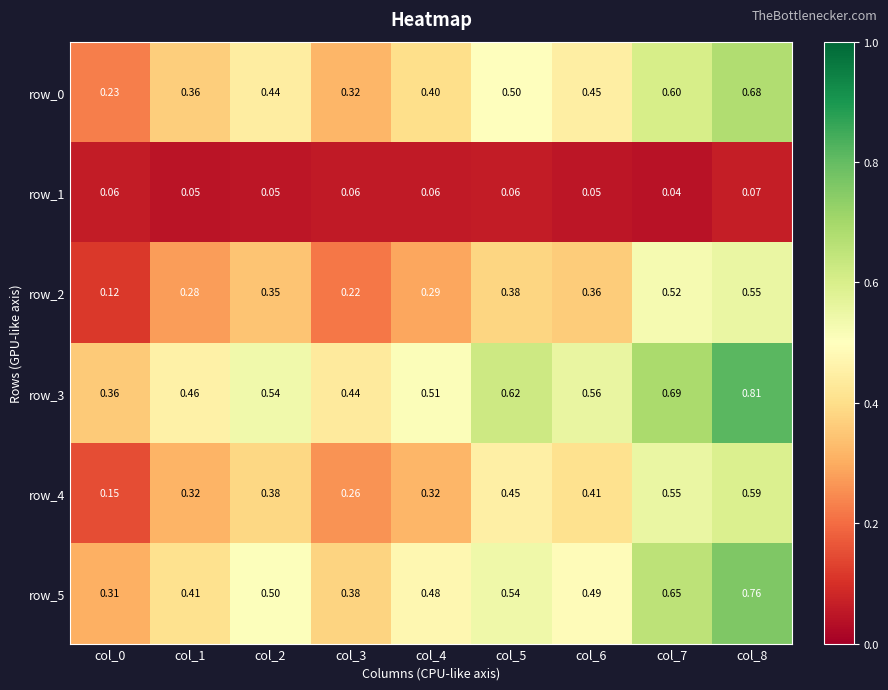

Which category has the highest value across all series?

col_8